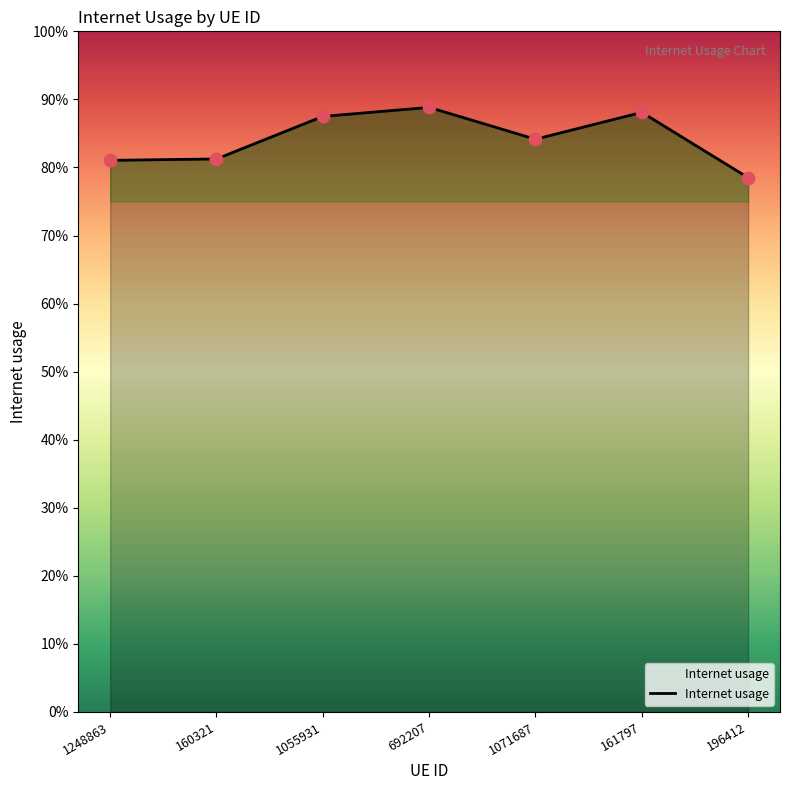

Which has a higher value, 196412 or 692207?

692207